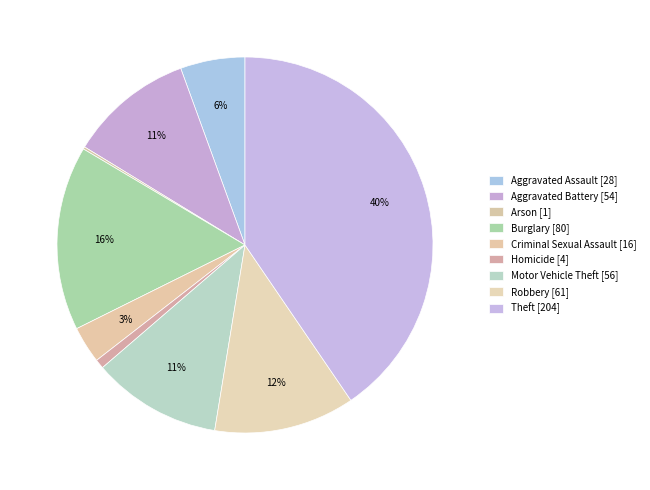

Is the sum of Homicide and Motor Vehicle Theft greater than half?

No